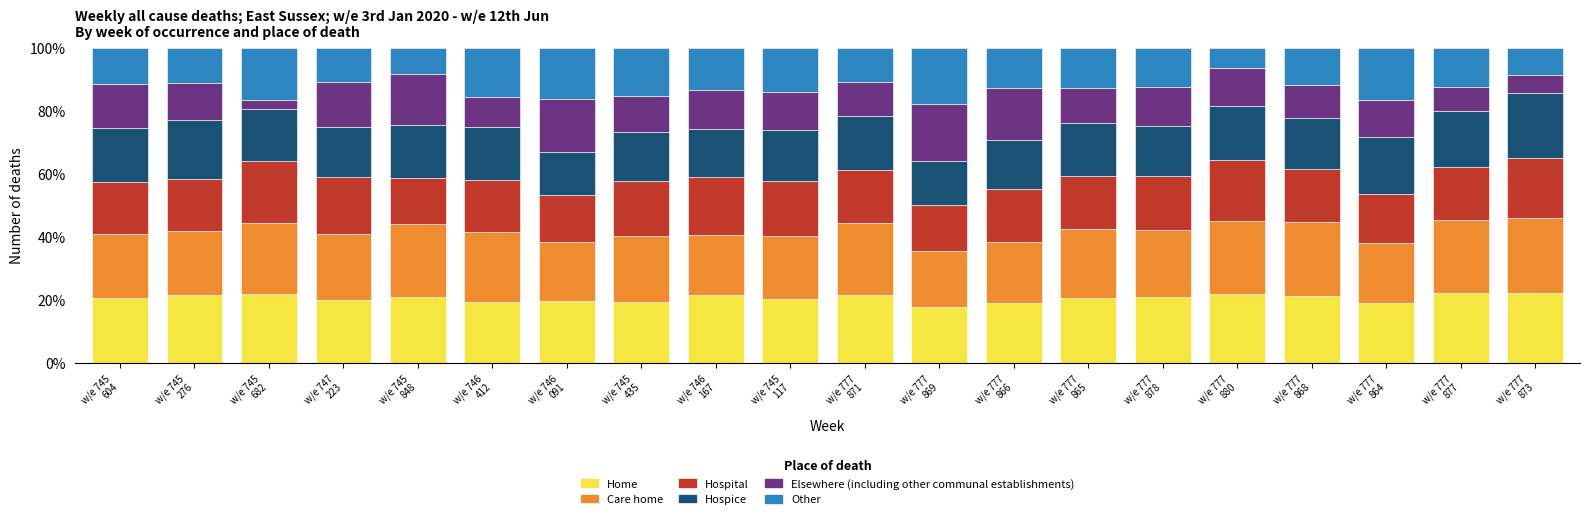

Where is Other nearest to the value 12?

w/e 777
868